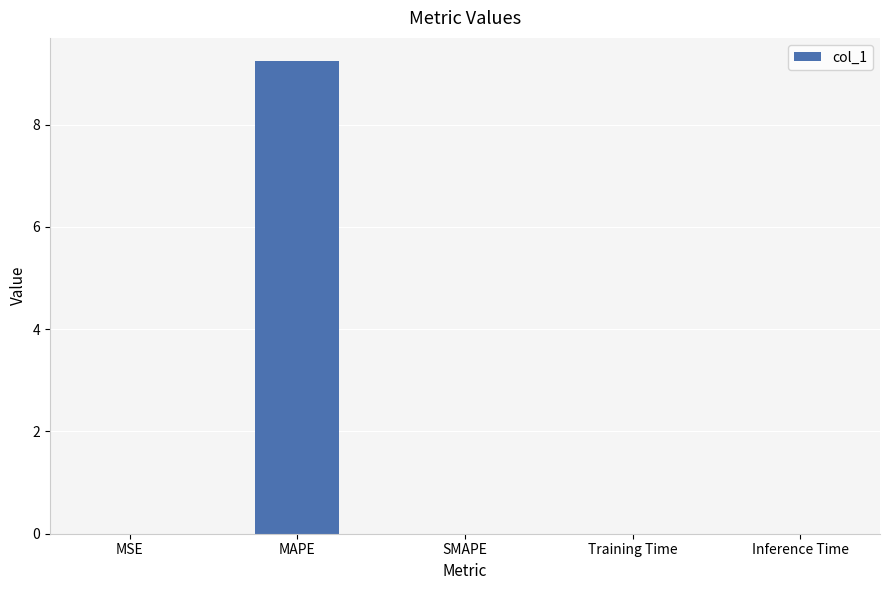

The chart shows a value of 16.1 at MAPE. True or false?

False